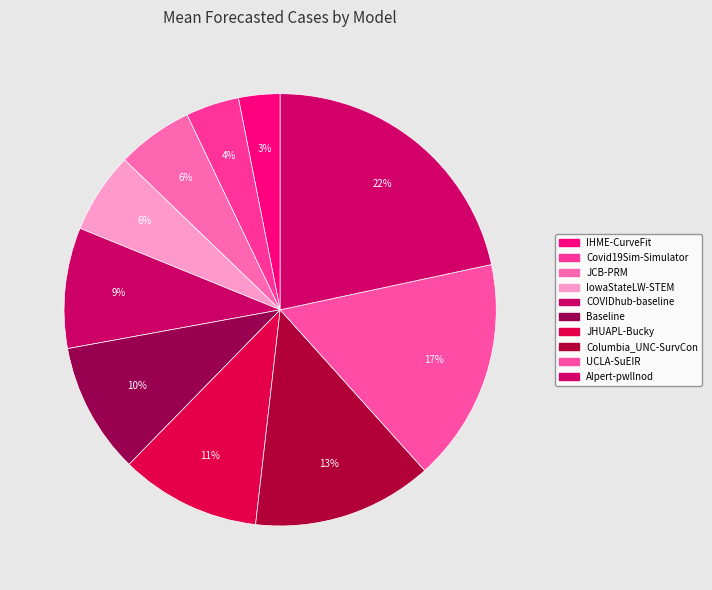

Rank the categories by value from highest to lowest.

AIpert-pwllnod, UCLA-SuEIR, Columbia_UNC-SurvCon, JHUAPL-Bucky, Baseline, COVIDhub-baseline, IowaStateLW-STEM, JCB-PRM, Covid19Sim-Simulator, IHME-CurveFit